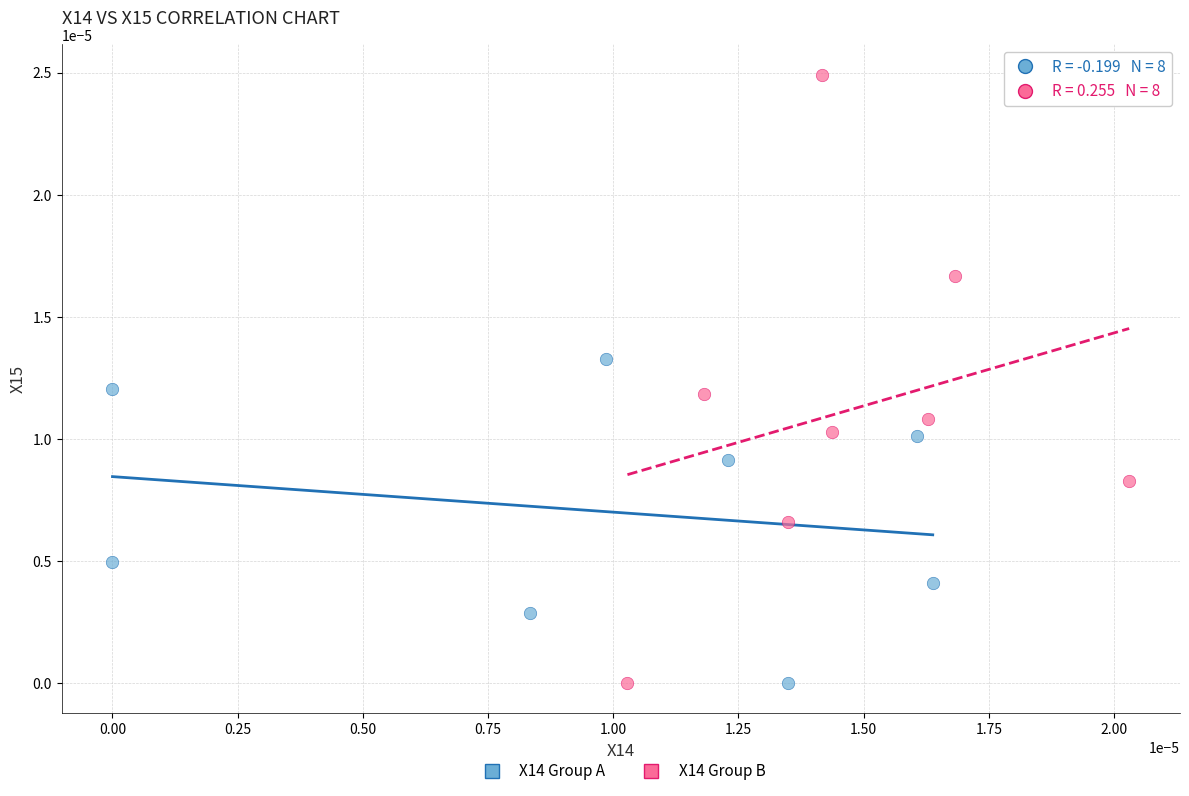

Which series has the widest spread of Y values?

X14 Group B